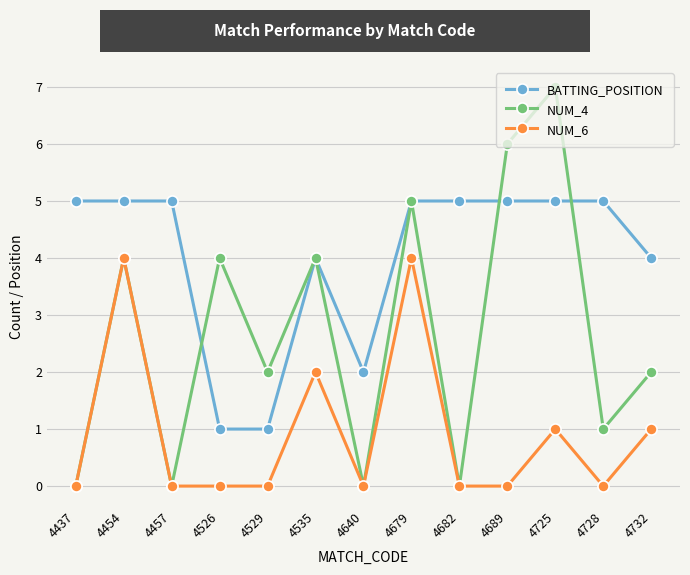

What are all the series names shown in the legend?

BATTING_POSITION, NUM_4, NUM_6